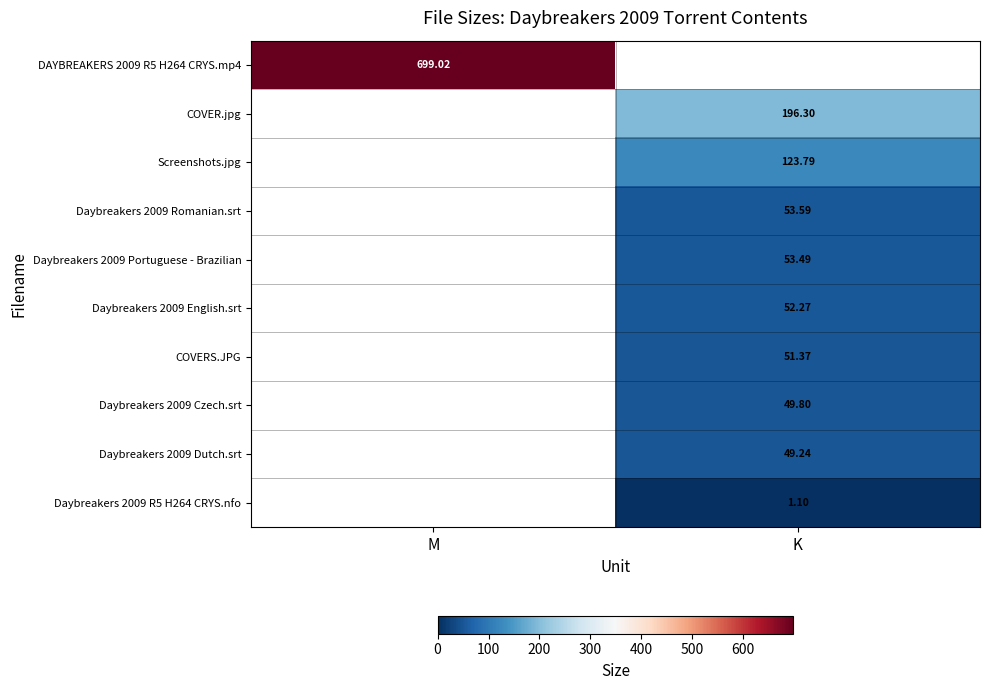

What is the approximate value of COVERS.JPG at K?

51.4